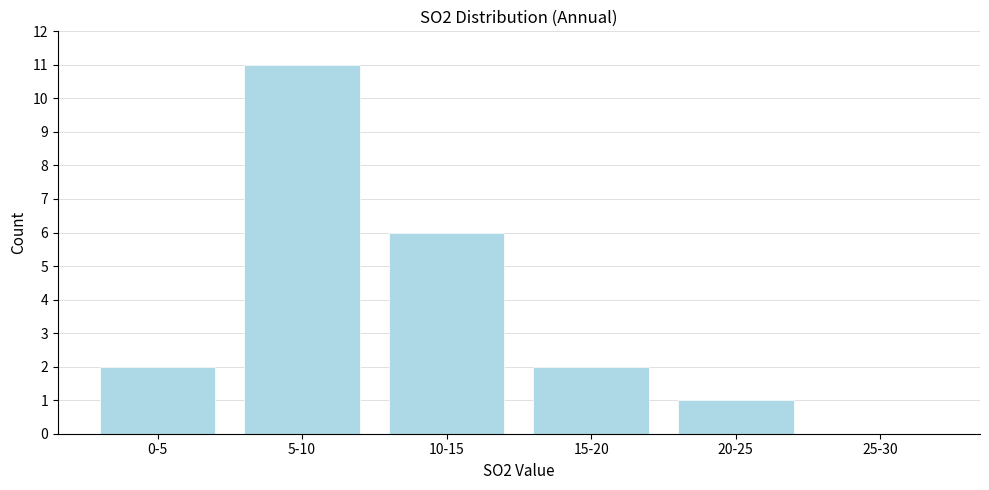

Reading left to right, list all the values displayed in this chart.

0-5=2	5-10=11	10-15=6	15-20=2	20-25=1	25-30=0